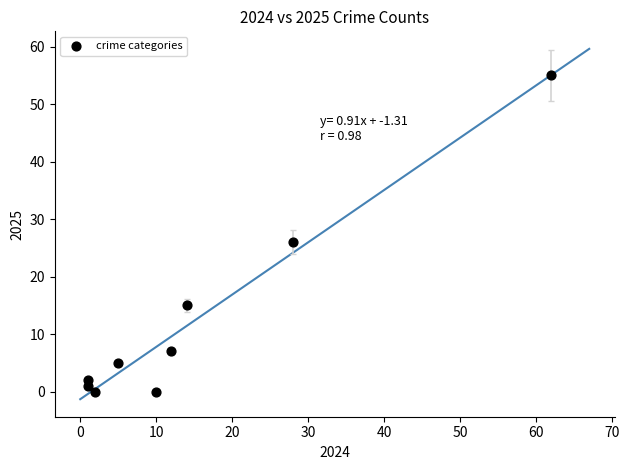

What Y value in the scatter plot is closest to 27?

26